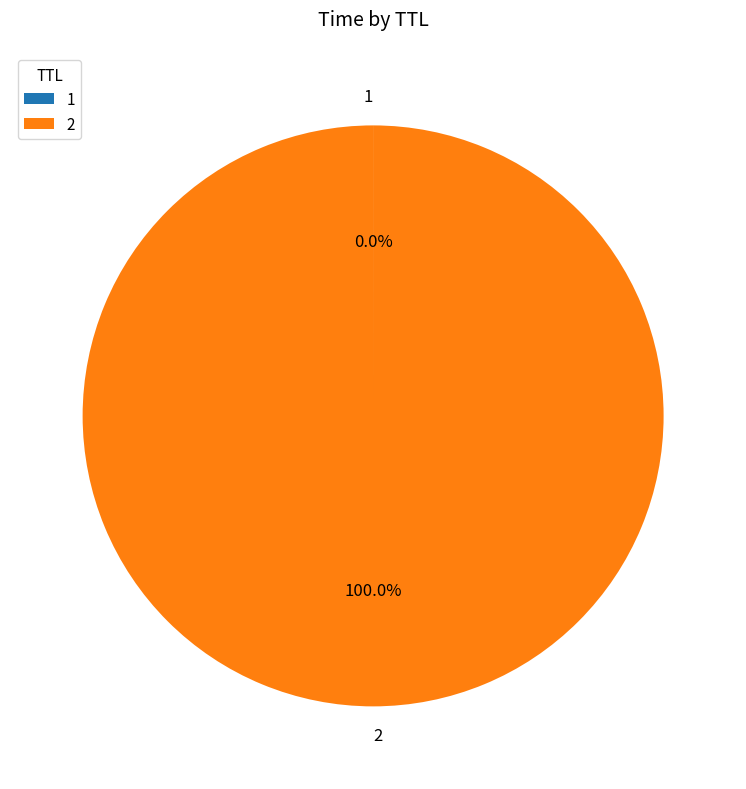

Which category has the biggest portion of the pie?

2